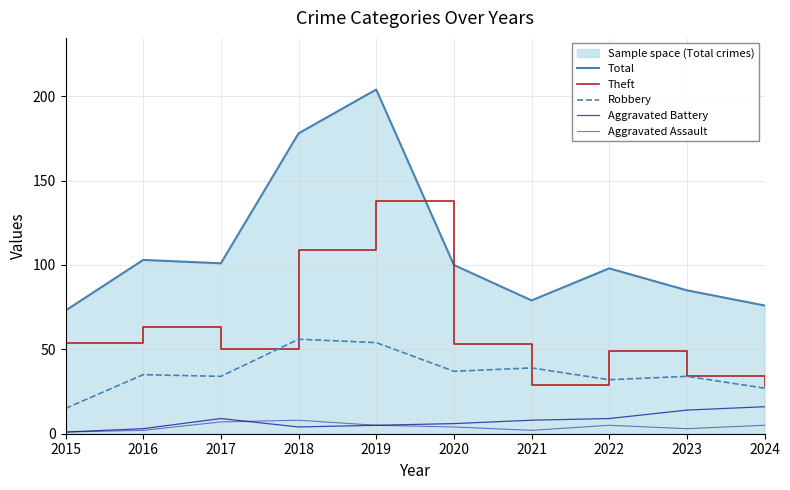

What is the difference between the highest and lowest values at 2022?

93